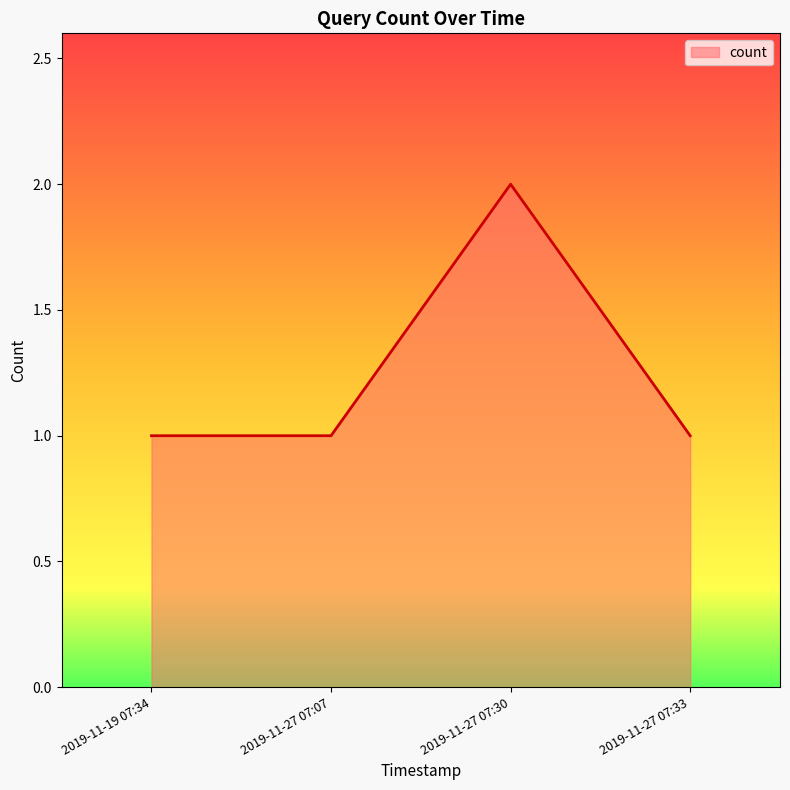

What is the average value?

1